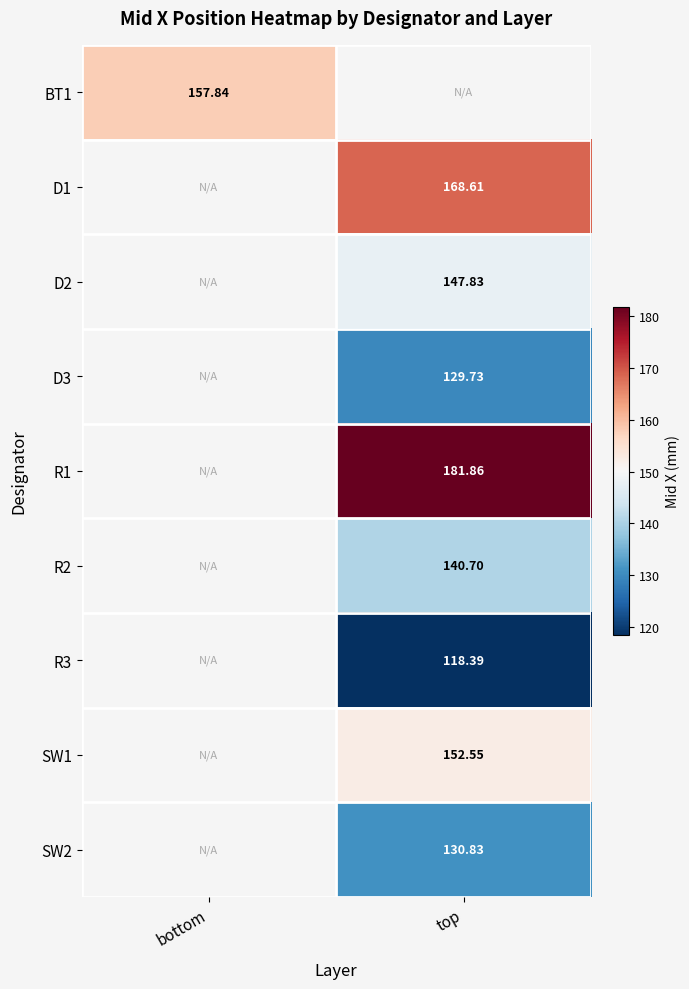

Which has a higher value, top or bottom?

bottom